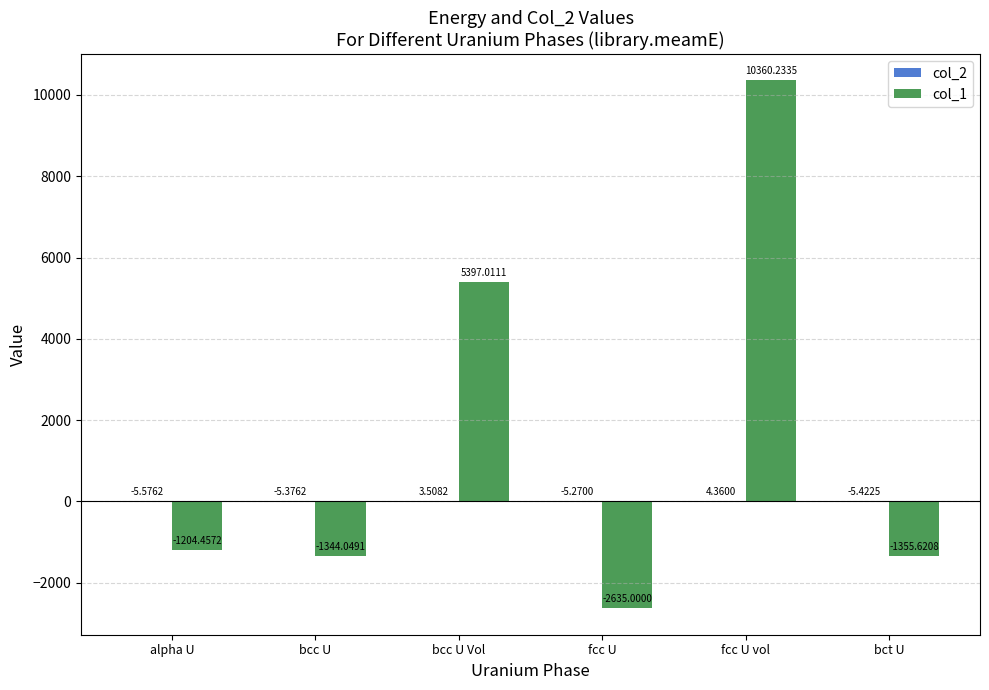

What is the sum of the col_1 values at fcc U and alpha U?

-3839.5